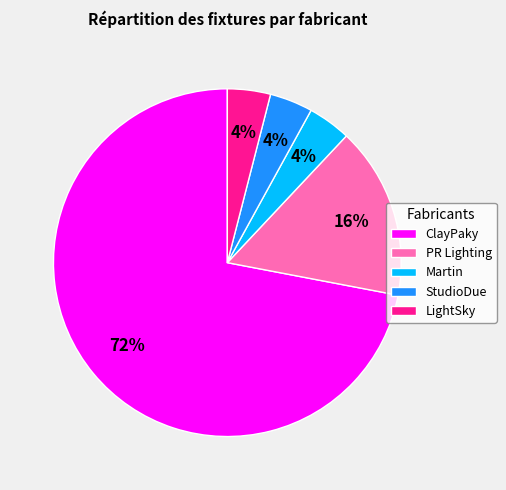

Do PR Lighting and ClayPaky together represent more than half of the pie?

Yes